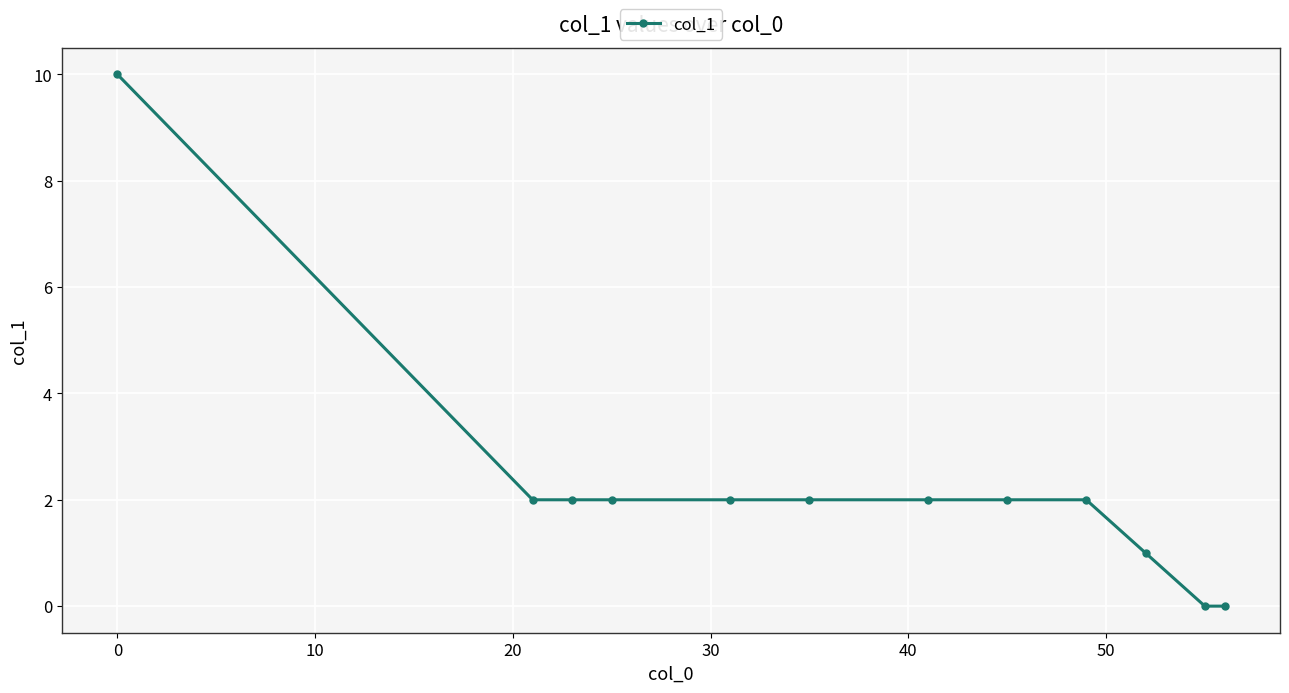

Reading left to right, transcribe all the data shown in this chart.

10	2	2	2	2	2	2	2	2	1	0	0